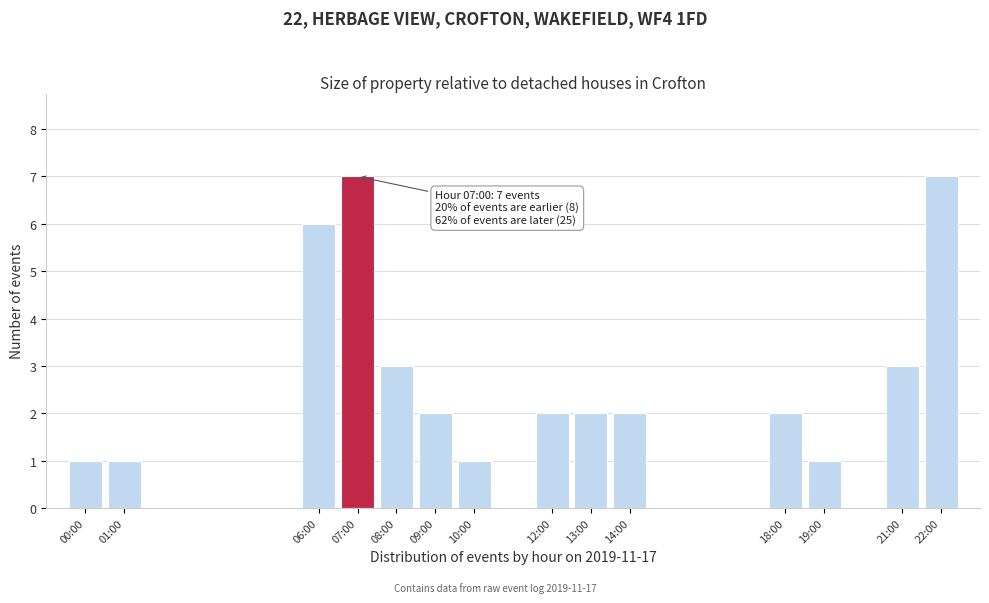

Reading right to left, what are all the values shown in this chart?

7	3	1	2	2	2	2	1	2	3	7	6	1	1